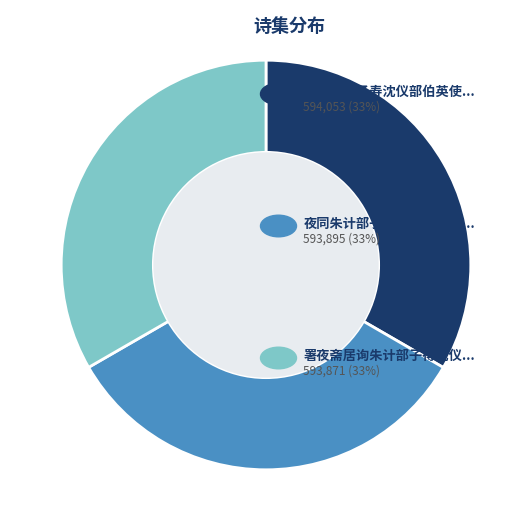

To the nearest percent, what is the average slice percentage?

33%